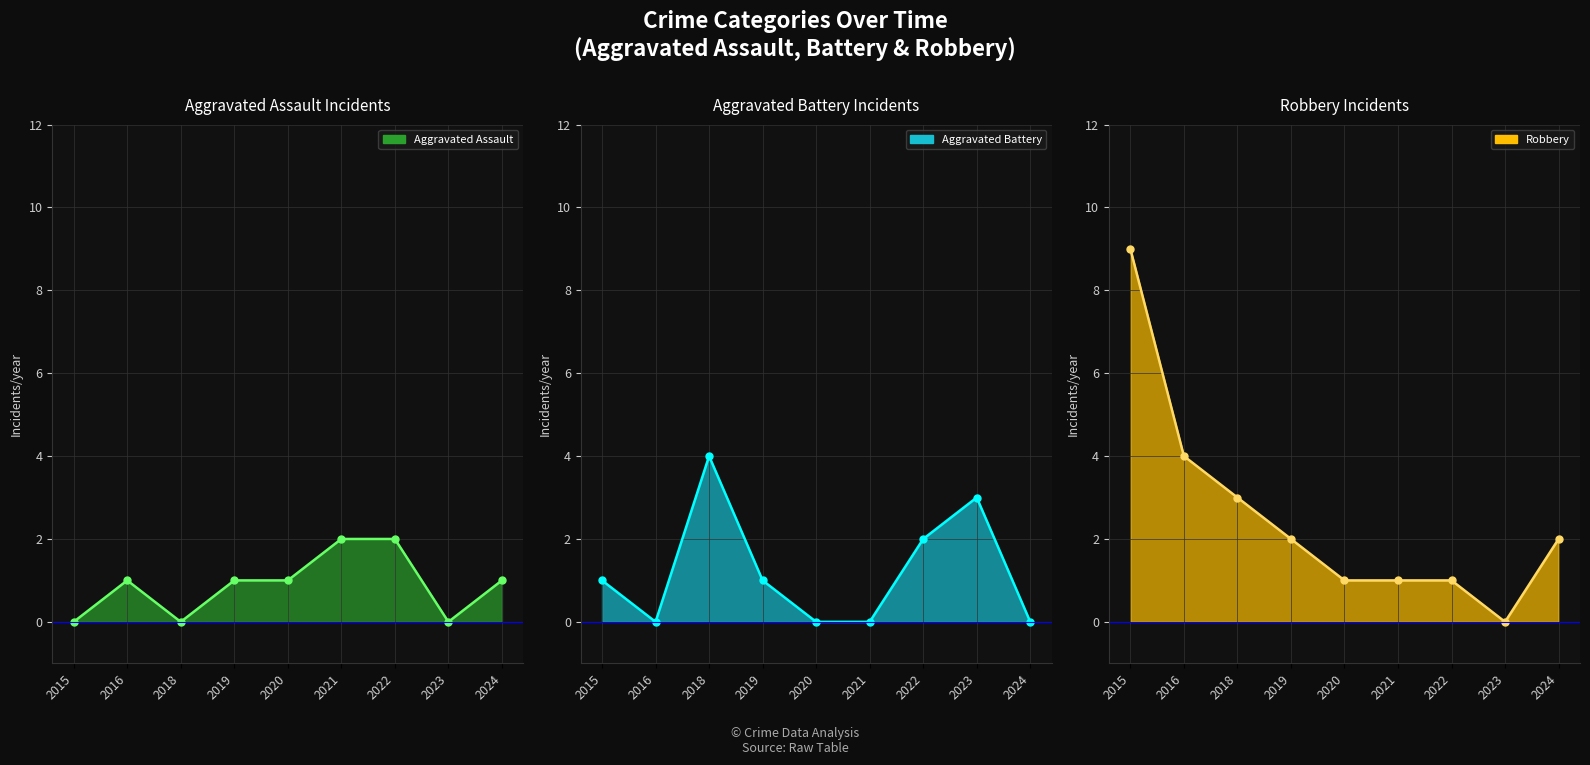

What is the difference between the maximum and second lowest values in the Aggravated Assault line series?

2